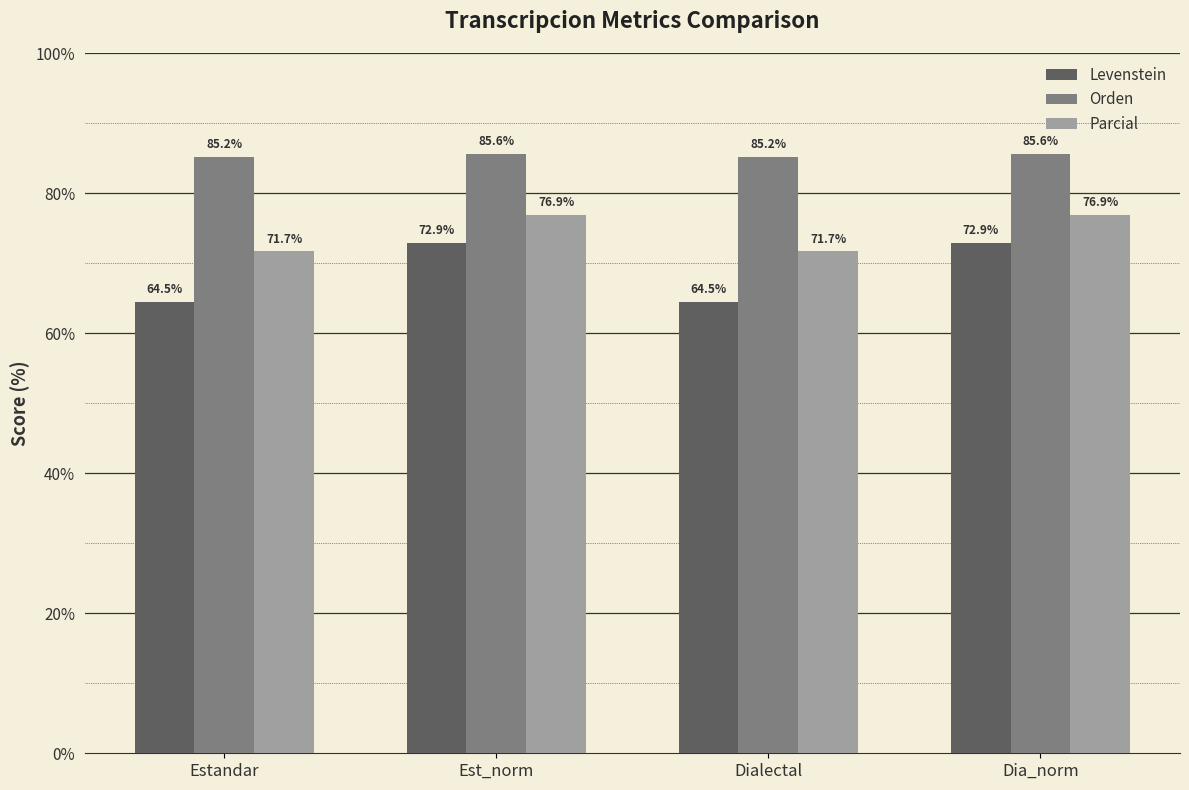

What is the minimum value shown in the chart?

64.5